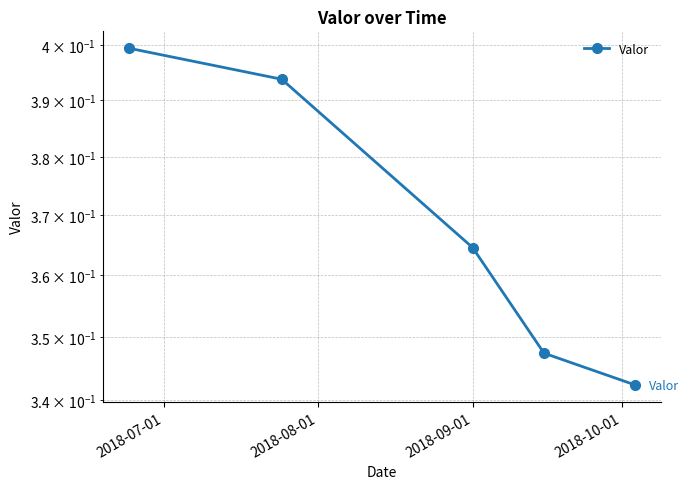

How many categories are shown in the chart?

5